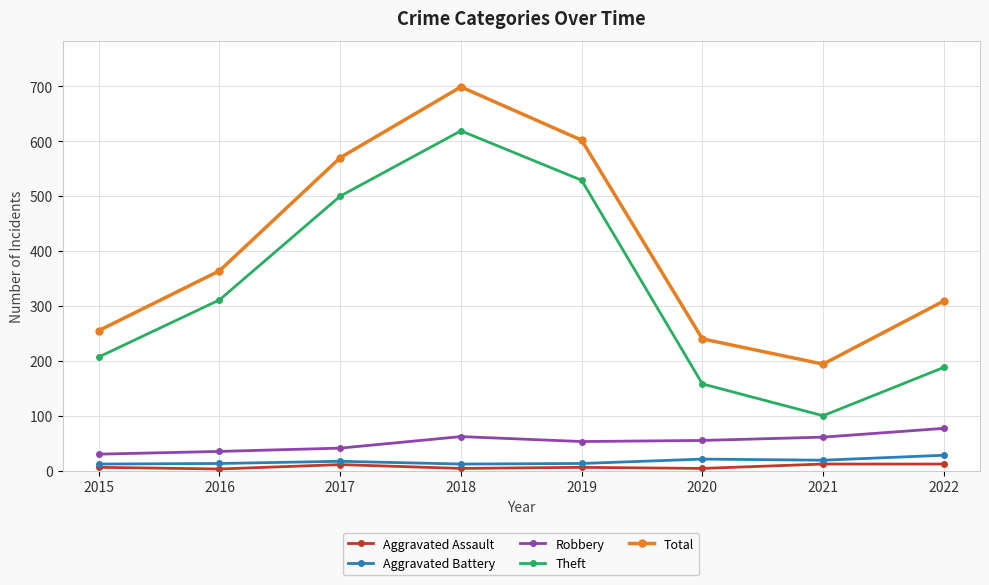

How many series are shown in this chart?

5